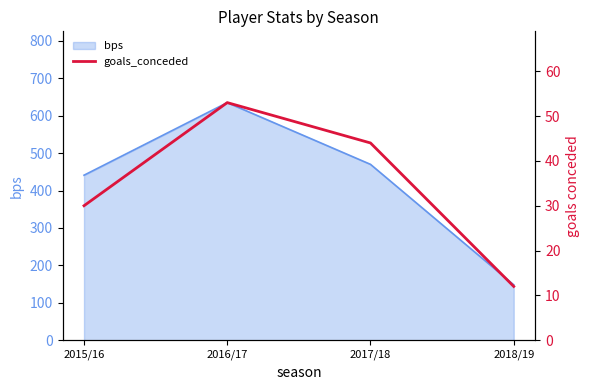

How many values are below 44?

2